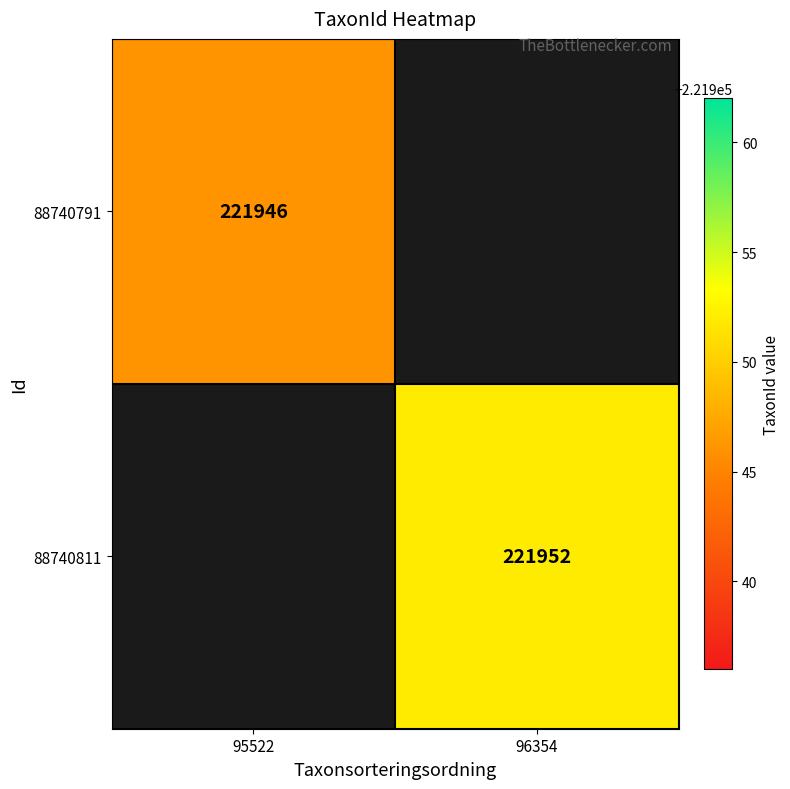

True or false: 88740811 has a value of 221952 at 96354.

True